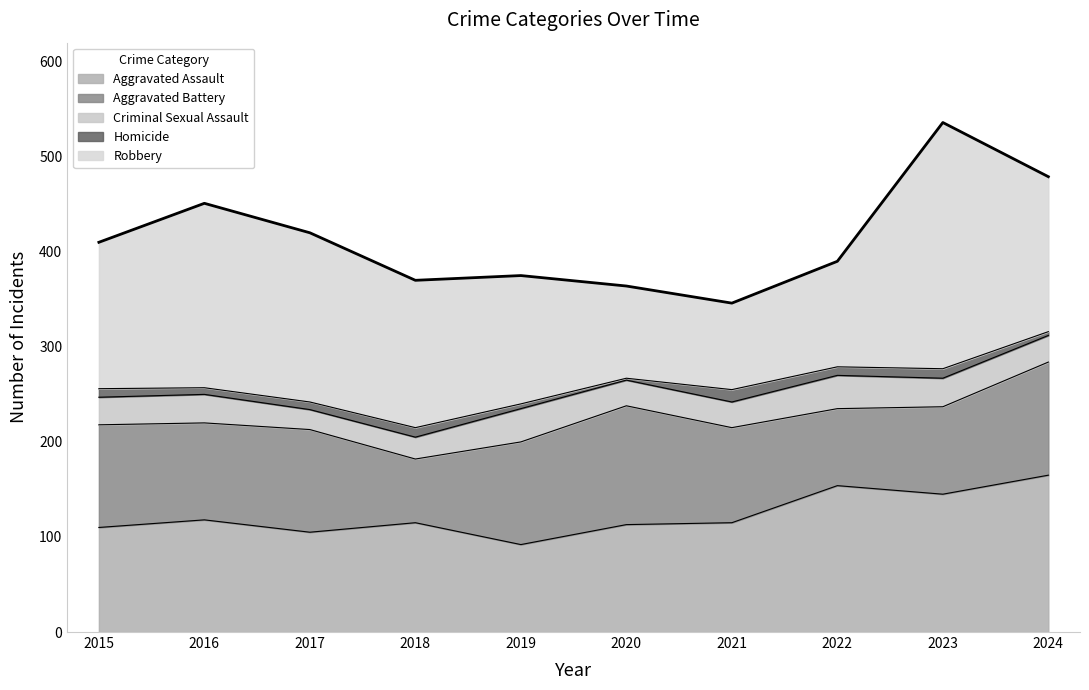

Where does the Robbery series first go above 155?

2016